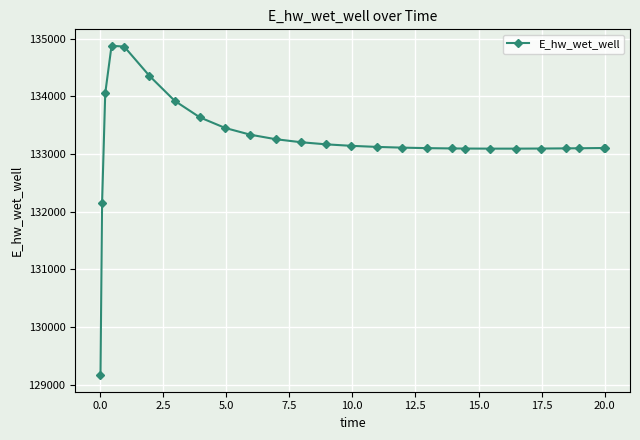

What is the value of the 1st point from the left?

129163.8